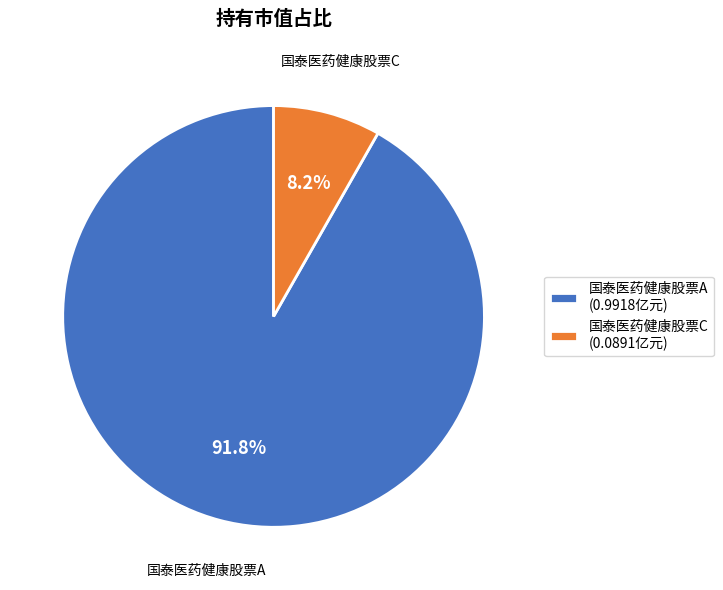

The 国泰医药健康股票C slice represents 8% of the pie. True or false?

True